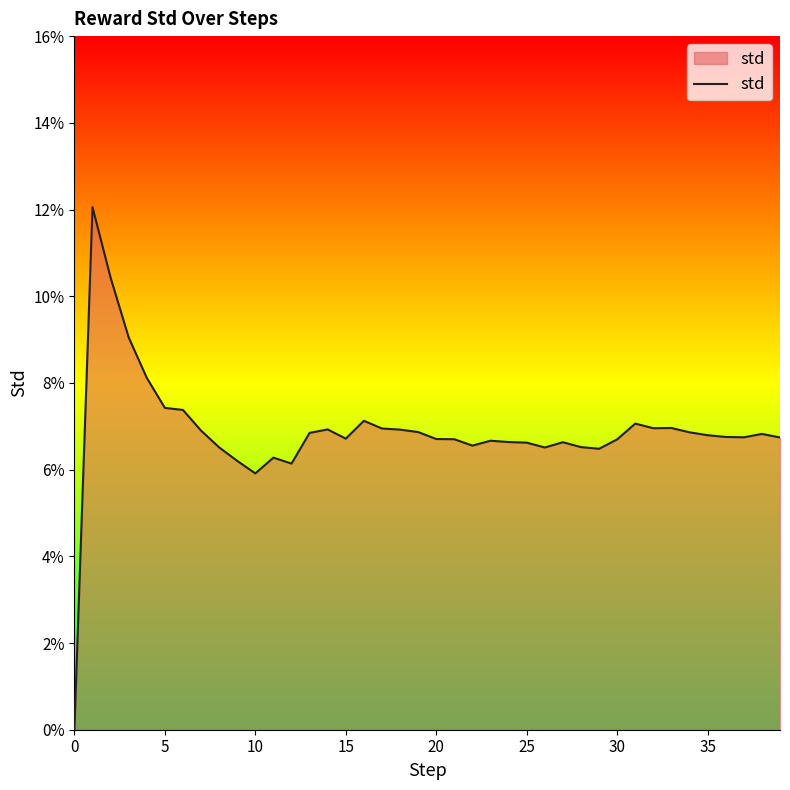

How many points are higher than both their immediate neighbors (excluding endpoints)?

9